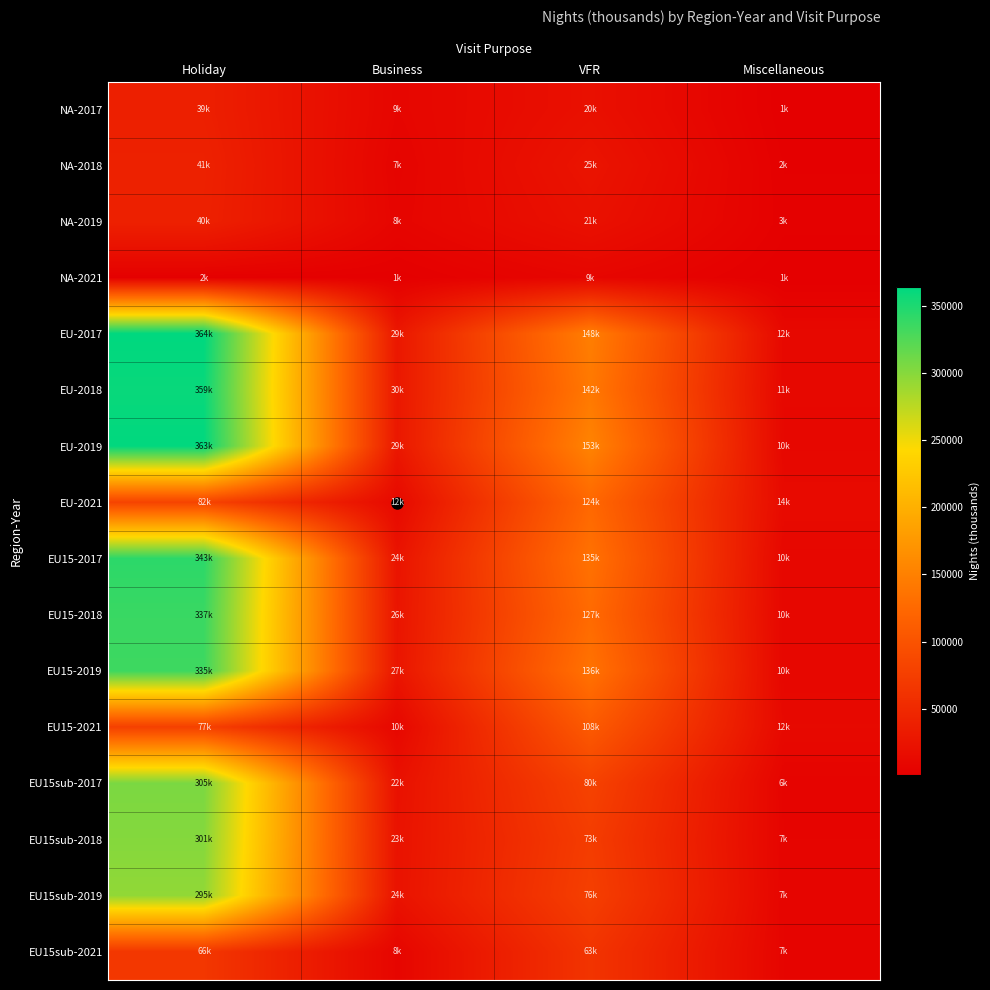

Reading left to right, transcribe all the data shown in this chart.

NA-2017: Holiday=38681.0	Business=8627.4	VFR=20477.7	Miscellaneous=985.2
NA-2018: Holiday=41106.1	Business=6623.3	VFR=25092.0	Miscellaneous=2171.5
NA-2019: Holiday=40178.8	Business=7576.1	VFR=21434.9	Miscellaneous=2737.1
NA-2021: Holiday=1981.1	Business=1353.9	VFR=8759.5	Miscellaneous=846.7
EU-2017: Holiday=364093.7	Business=28815.0	VFR=147958.6	Miscellaneous=11737.5
EU-2018: Holiday=359479.8	Business=29793.5	VFR=141932.2	Miscellaneous=10924.3
EU-2019: Holiday=363397.8	Business=29115.8	VFR=153144.2	Miscellaneous=10435.9
EU-2021: Holiday=81584.2	Business=12473.4	VFR=124421.8	Miscellaneous=14266.4
EU15-2017: Holiday=342868.8	Business=24406.0	VFR=134574.5	Miscellaneous=10083.5
EU15-2018: Holiday=336529.8	Business=26183.9	VFR=126777.4	Miscellaneous=10058.3
EU15-2019: Holiday=334578.5	Business=26516.7	VFR=135731.9	Miscellaneous=9718.5
EU15-2021: Holiday=77054.1	Business=10295.9	VFR=108013.9	Miscellaneous=12333.4
EU15sub-2017: Holiday=305401.7	Business=21585.0	VFR=80041.1	Miscellaneous=6466.9
EU15sub-2018: Holiday=300820.2	Business=23281.6	VFR=73275.1	Miscellaneous=7238.6
EU15sub-2019: Holiday=294745.7	Business=23501.8	VFR=76434.5	Miscellaneous=7350.0
EU15sub-2021: Holiday=66486.1	Business=7986.3	VFR=63399.3	Miscellaneous=7112.9